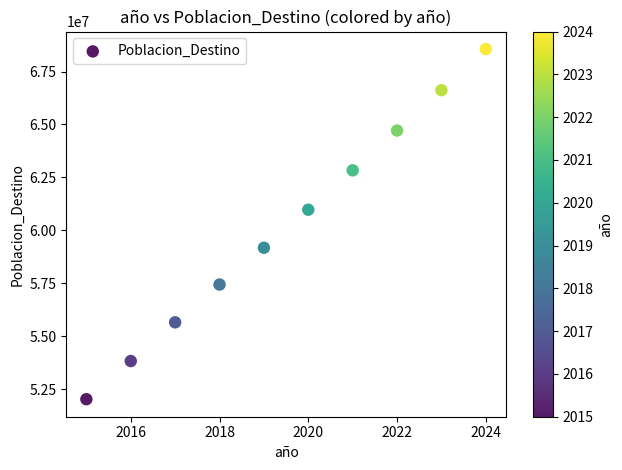

What Y value in the scatter plot is closest to 60290559?

60972798